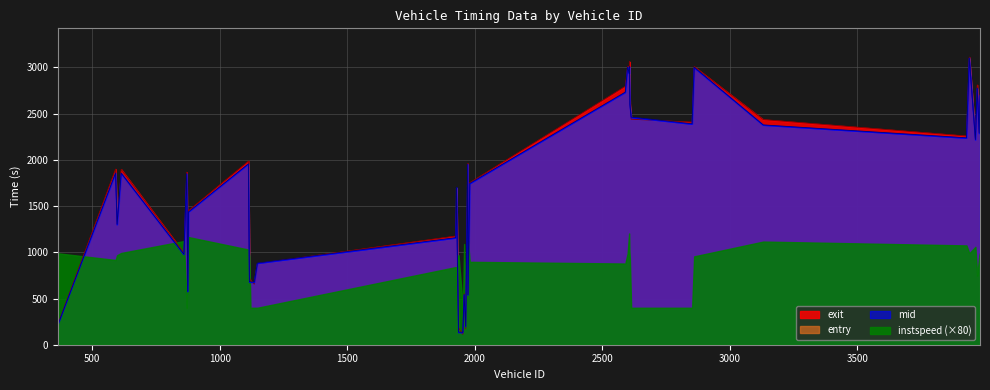

Where does the entry series first go above 1844?

870